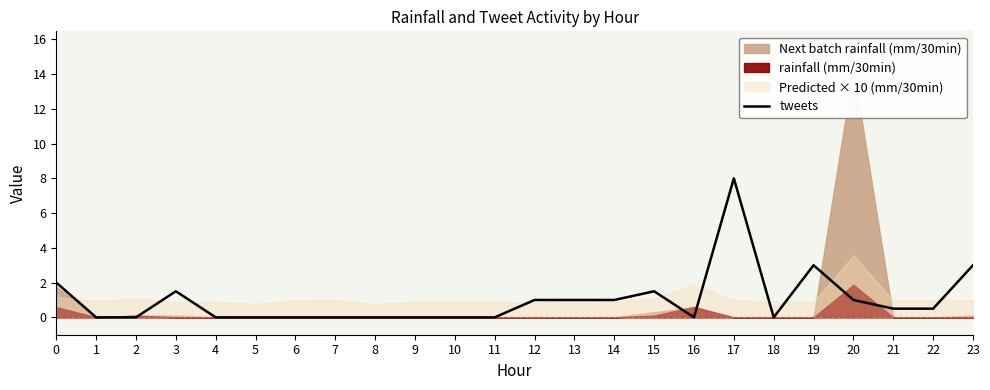

Which label corresponds to the smallest value in the chart?

1